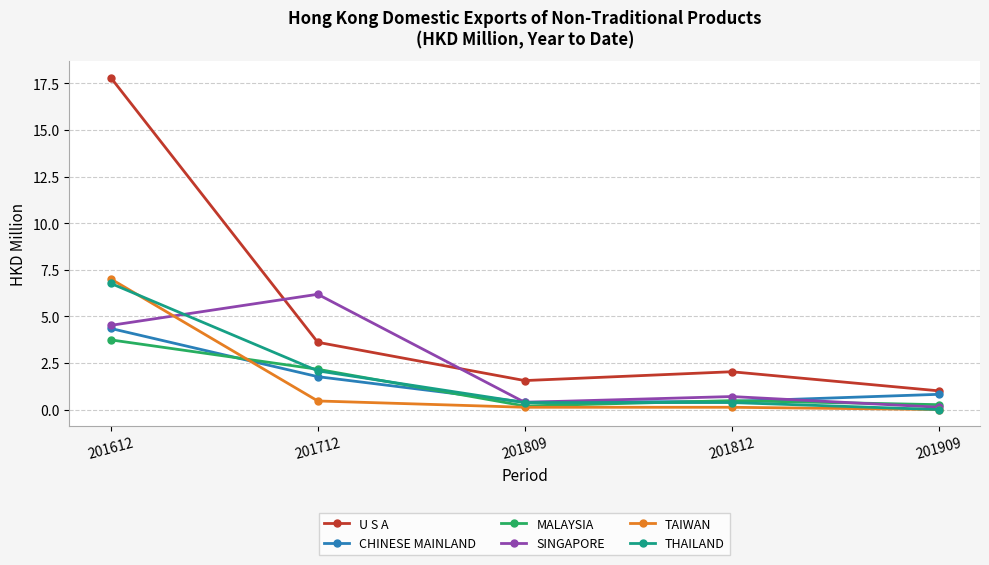

In MALAYSIA, how many points are lower than both neighbors (excluding endpoints)?

1